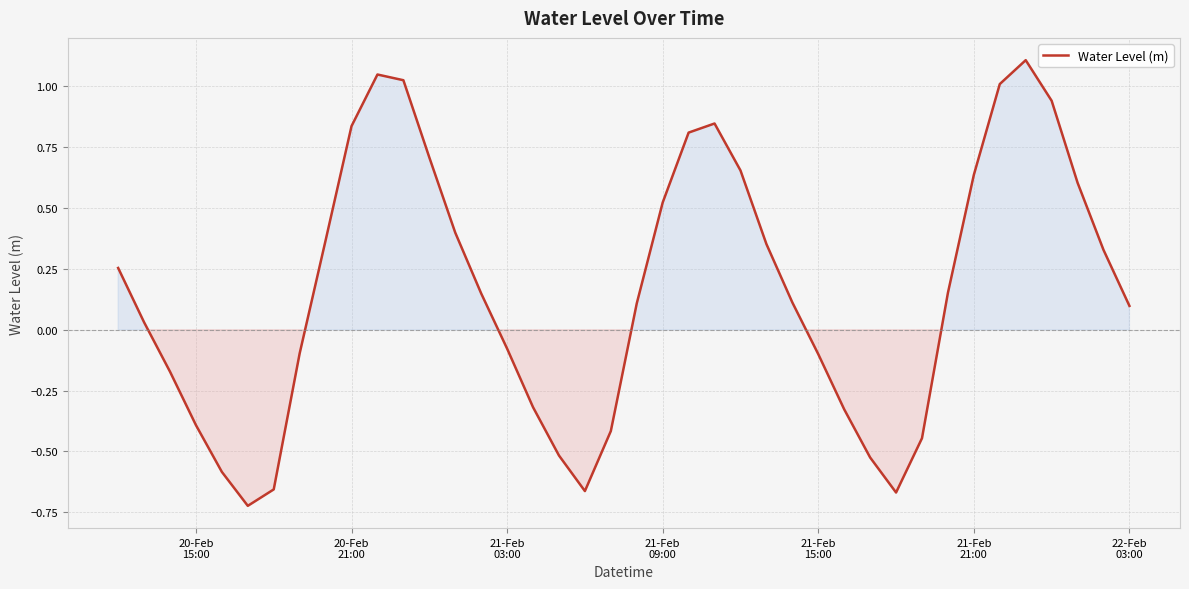

What is the difference between the maximum and minimum values?

1.8